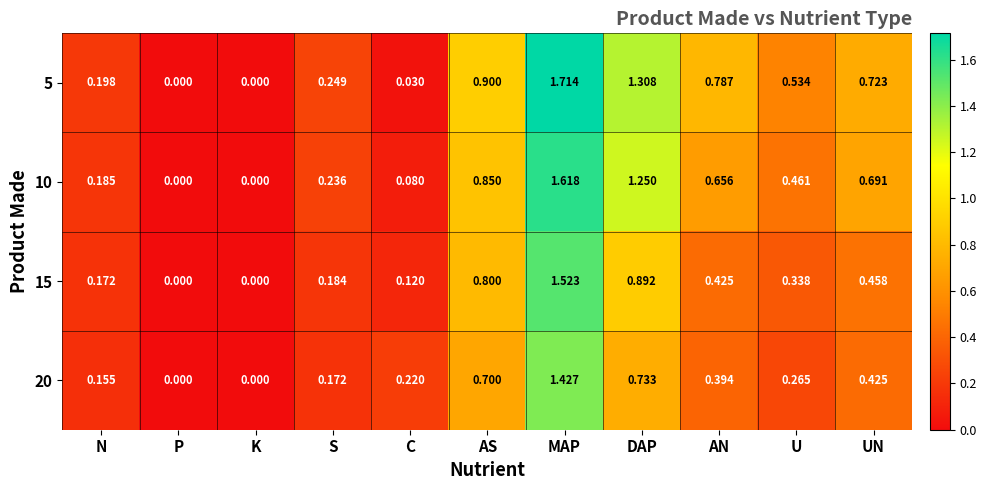

At which category is the sum across all series the highest?

MAP